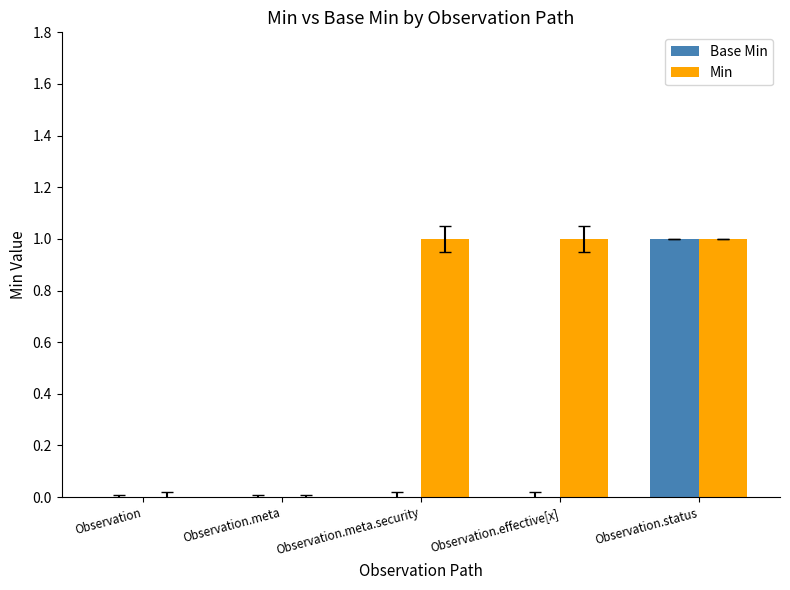

Is it true that Min equals 0 at Observation.meta?

True